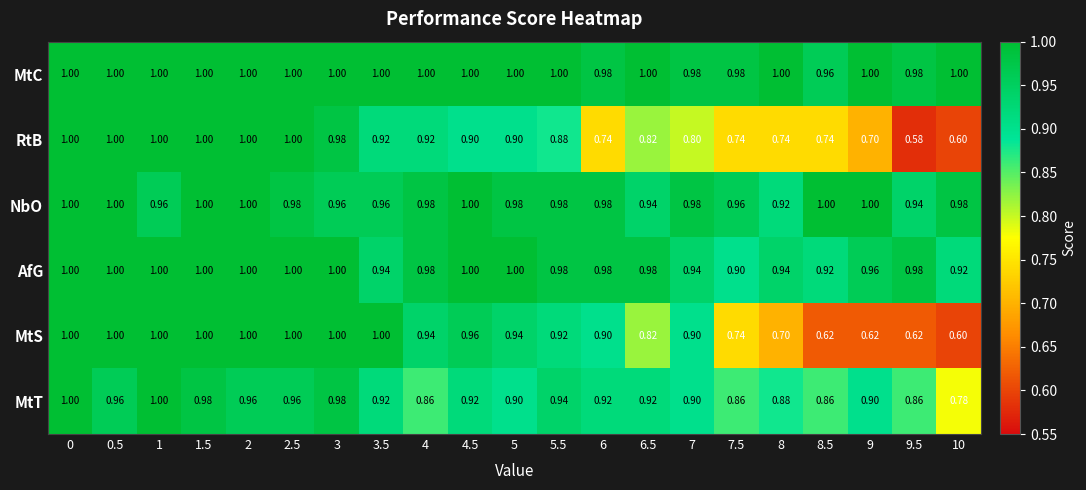

Which series has the largest total across all categories?

MtC